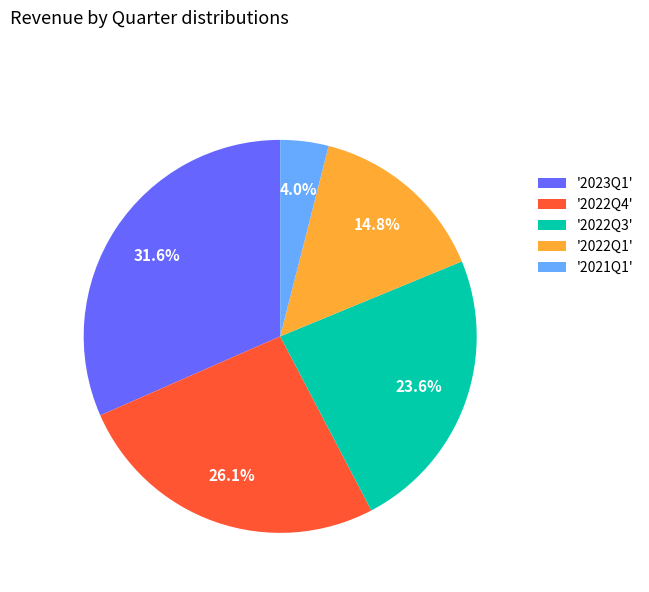

Rank the categories by value from highest to lowest.

'2023Q1', '2022Q4', '2022Q3', '2022Q1', '2021Q1'